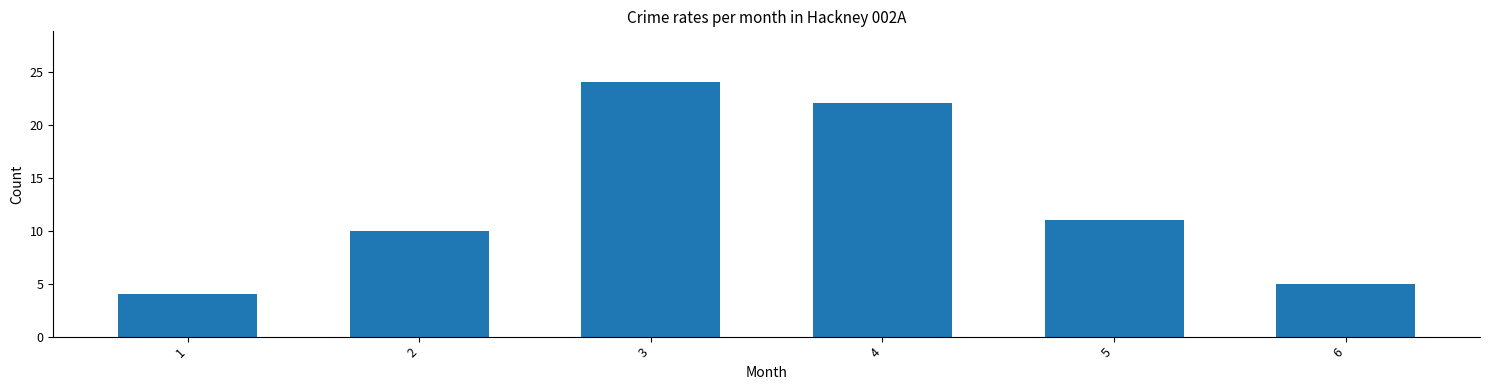

List the labels in order of value, smallest first.

1, 6, 2, 5, 4, 3